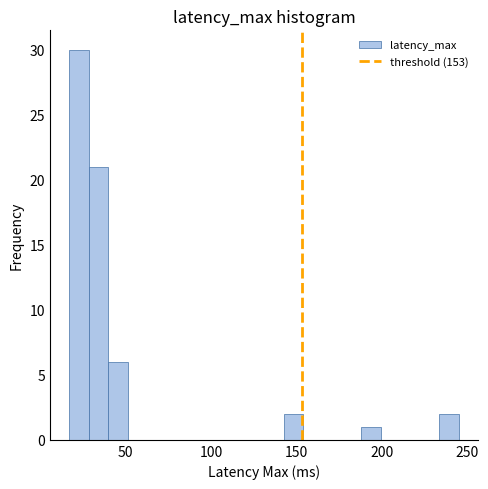

Read against the x-axis, roughly where is the centre of the tallest bar?

25